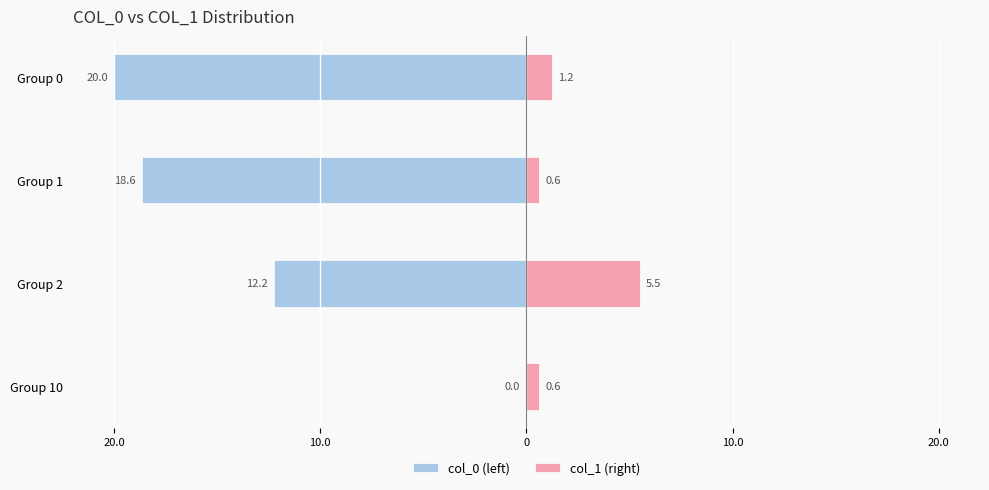

Is it true that col_0 (left) equals -26.9 at Group 0?

False